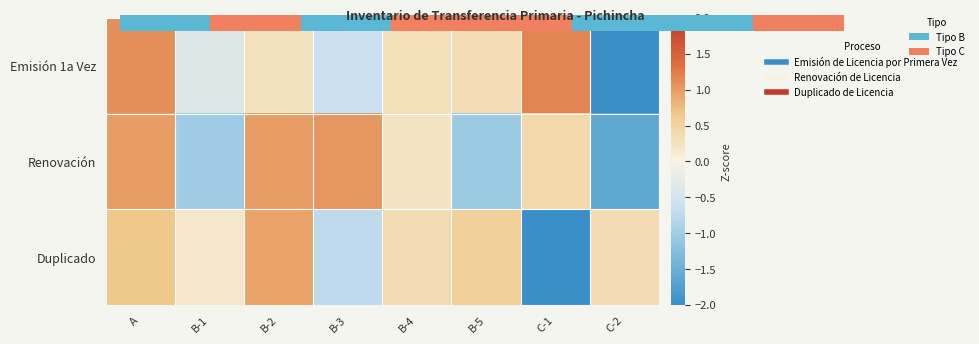

Which series has the widest spread of values?

Emisión 1a Vez